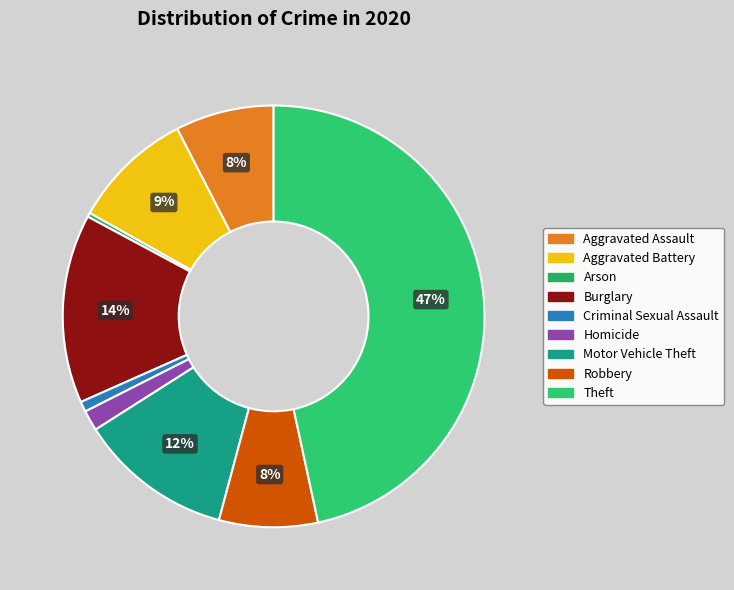

True or false: Motor Vehicle Theft accounts for 22% of the total.

False